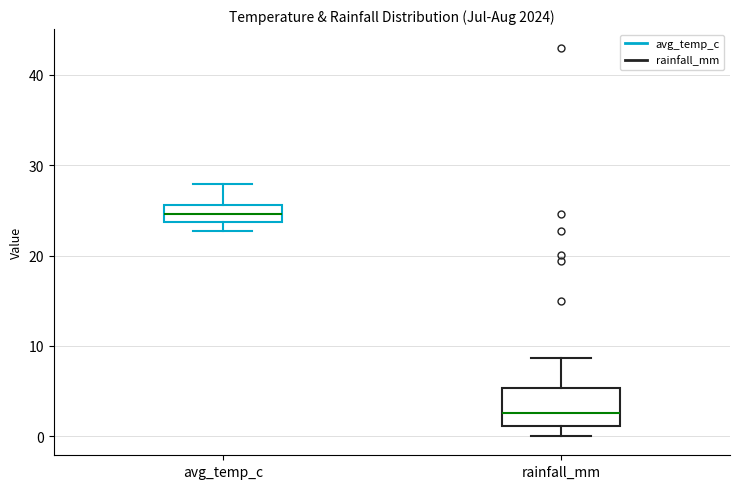

Reading left to right, transcribe this box plot: for each box, give where its median line is, the range the box spans, and where its two whiskers end, as read against the y-axis. The values are not printed on the chart, so give them approximately, as read against the axis.

avg_temp_c: median 25, box 24 to 26, whiskers 23 to 28
rainfall_mm: median 3, box 1 to 5, whiskers 0 to 9